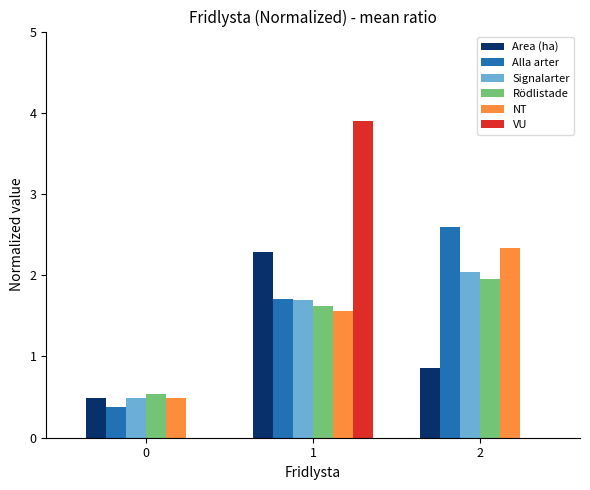

The value of Area (ha) at 2 is 0.9. True or false?

True